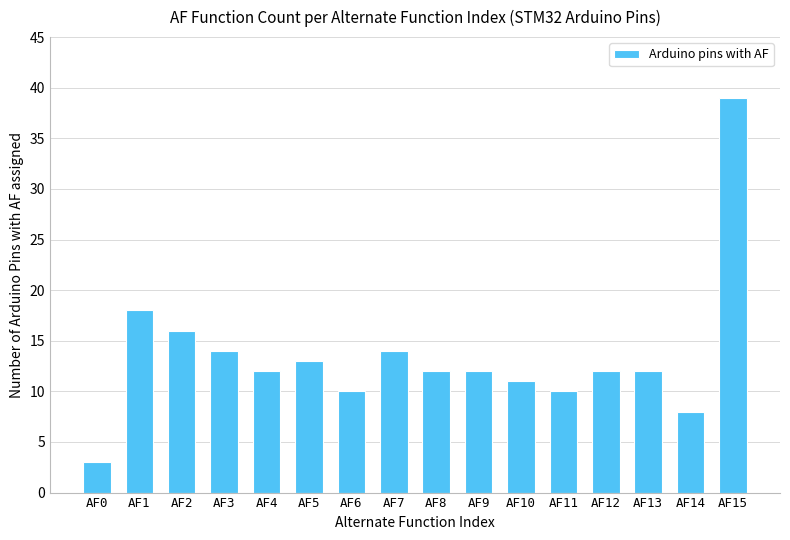

What is the difference between the second highest and second lowest values?

10